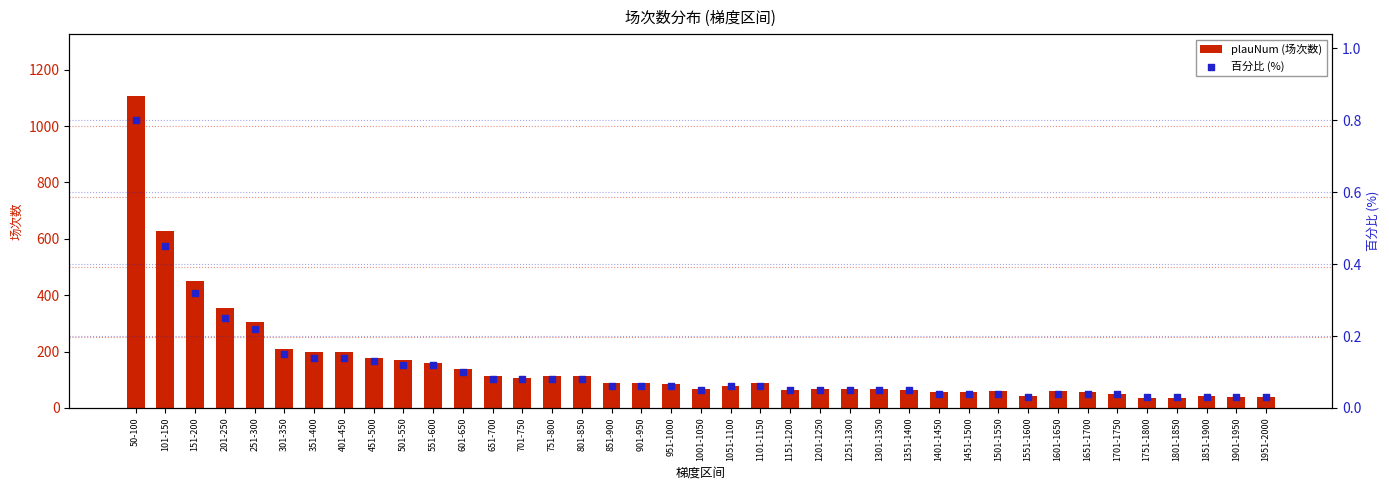

At how many categories does at least one series exceed 829?

1